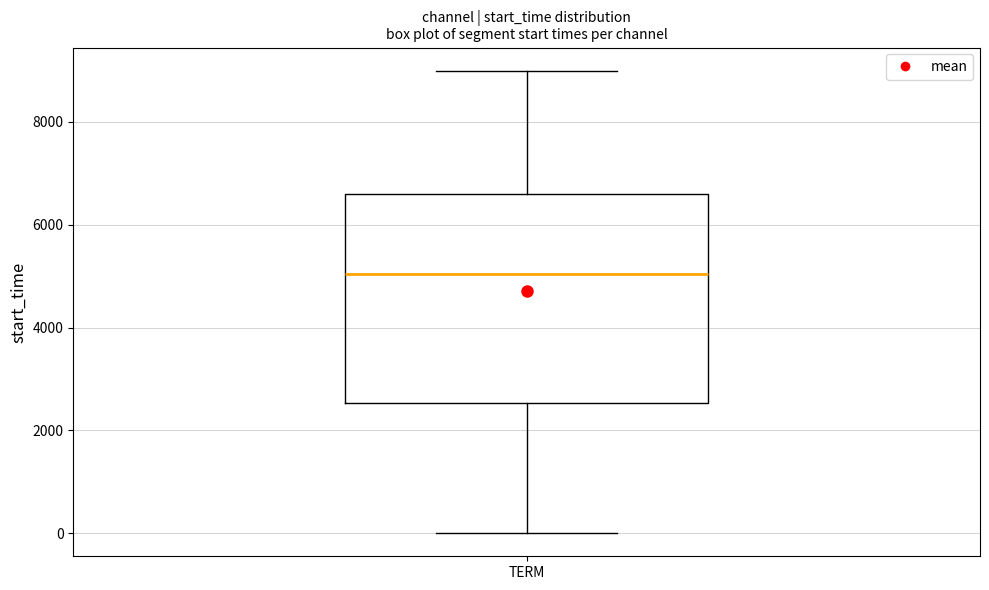

Read this box plot against the y-axis: the position of the median line, the range covered by the box, and the ends of both whiskers. The values are not printed on the chart, so give them approximately, as read against the axis.

median 5000, box 2600 to 6600, whiskers 0 to 9000